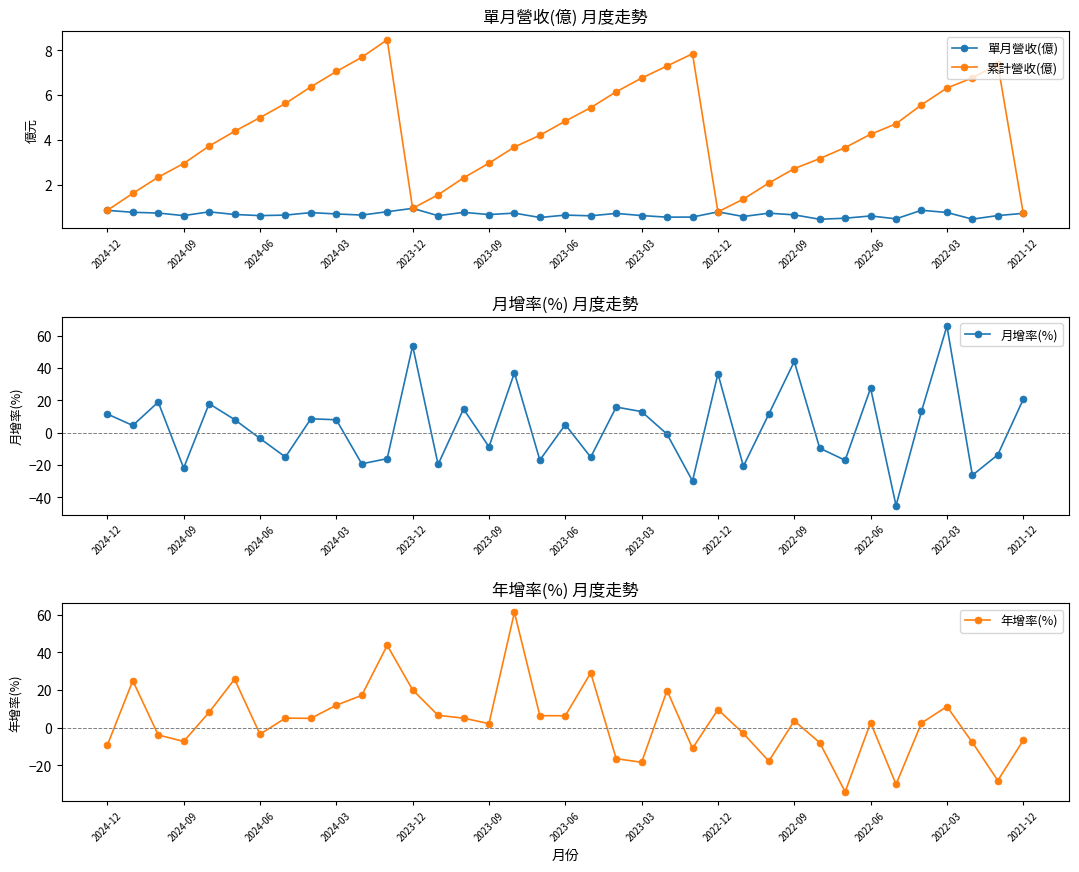

Which series has the widest spread of values?

月增率(%)